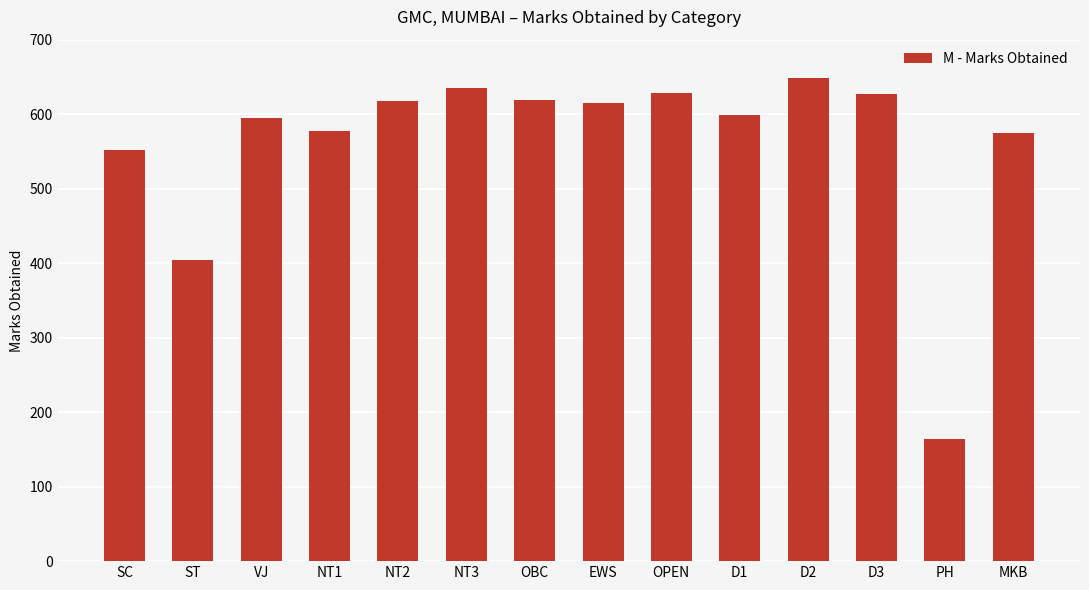

Where is the data nearest to the value 406?

ST